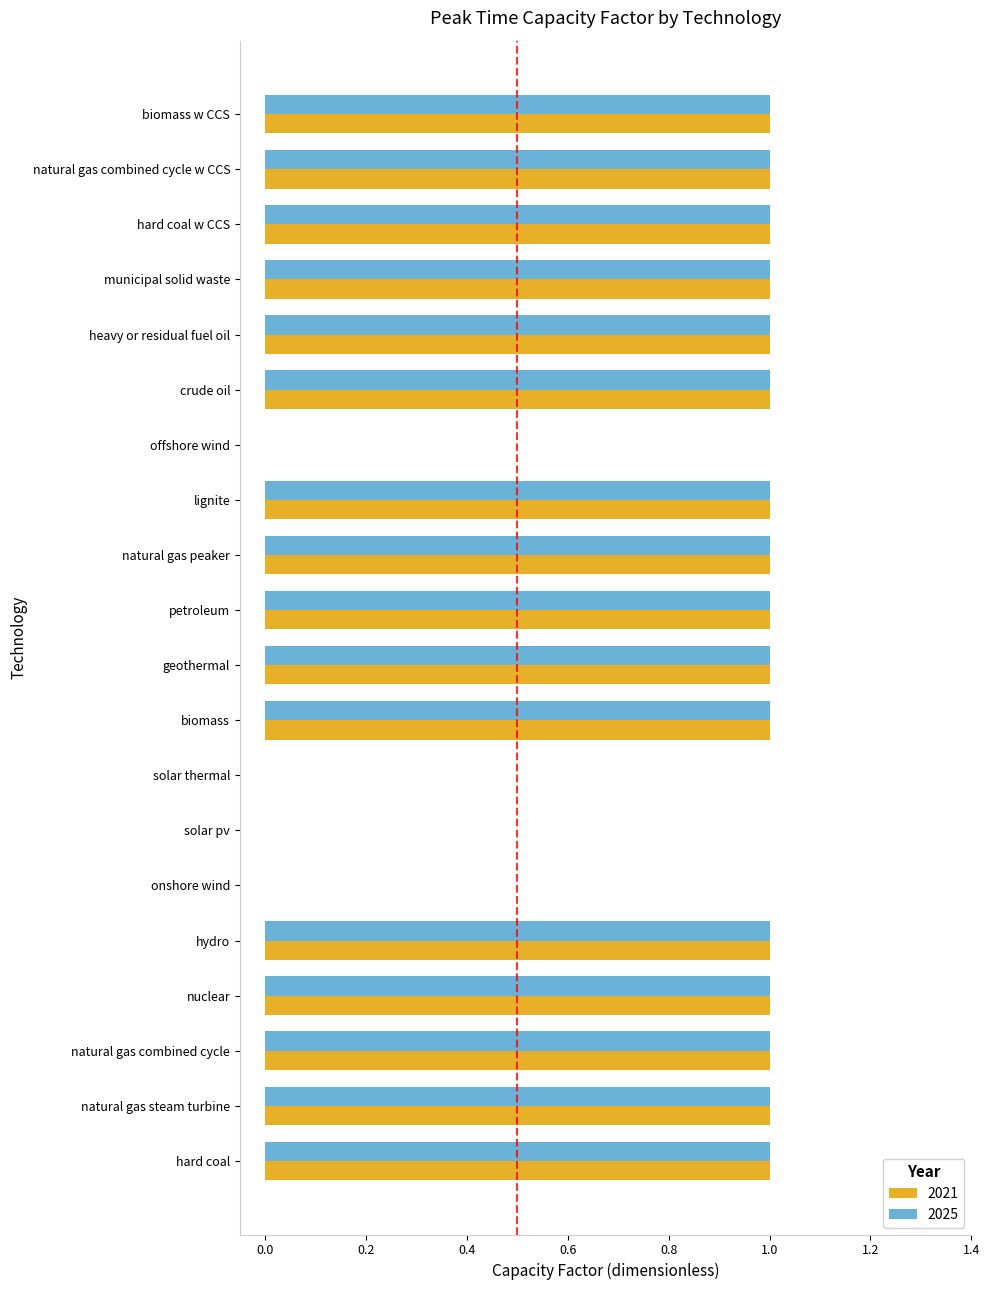

What is the sum of all 2025 values?

16